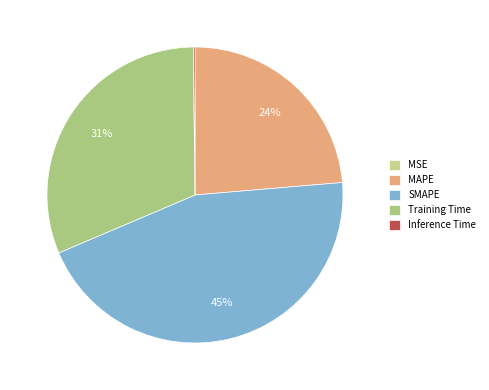

What percentage is NOT represented by Training Time?

68.8%